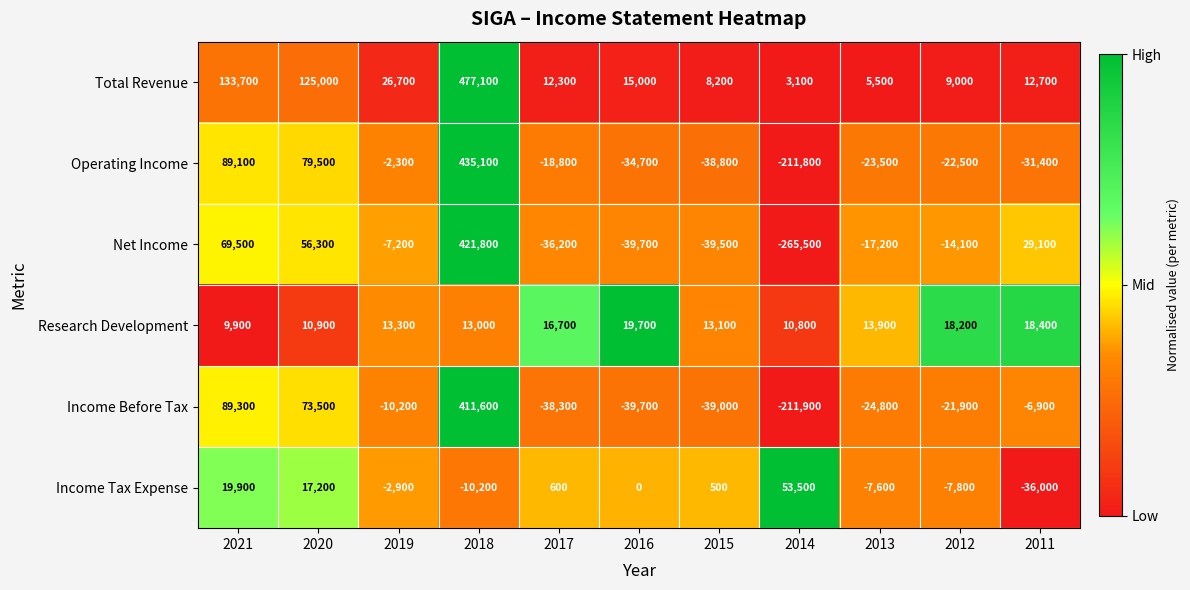

What is the total value across all series at 2021?

411400